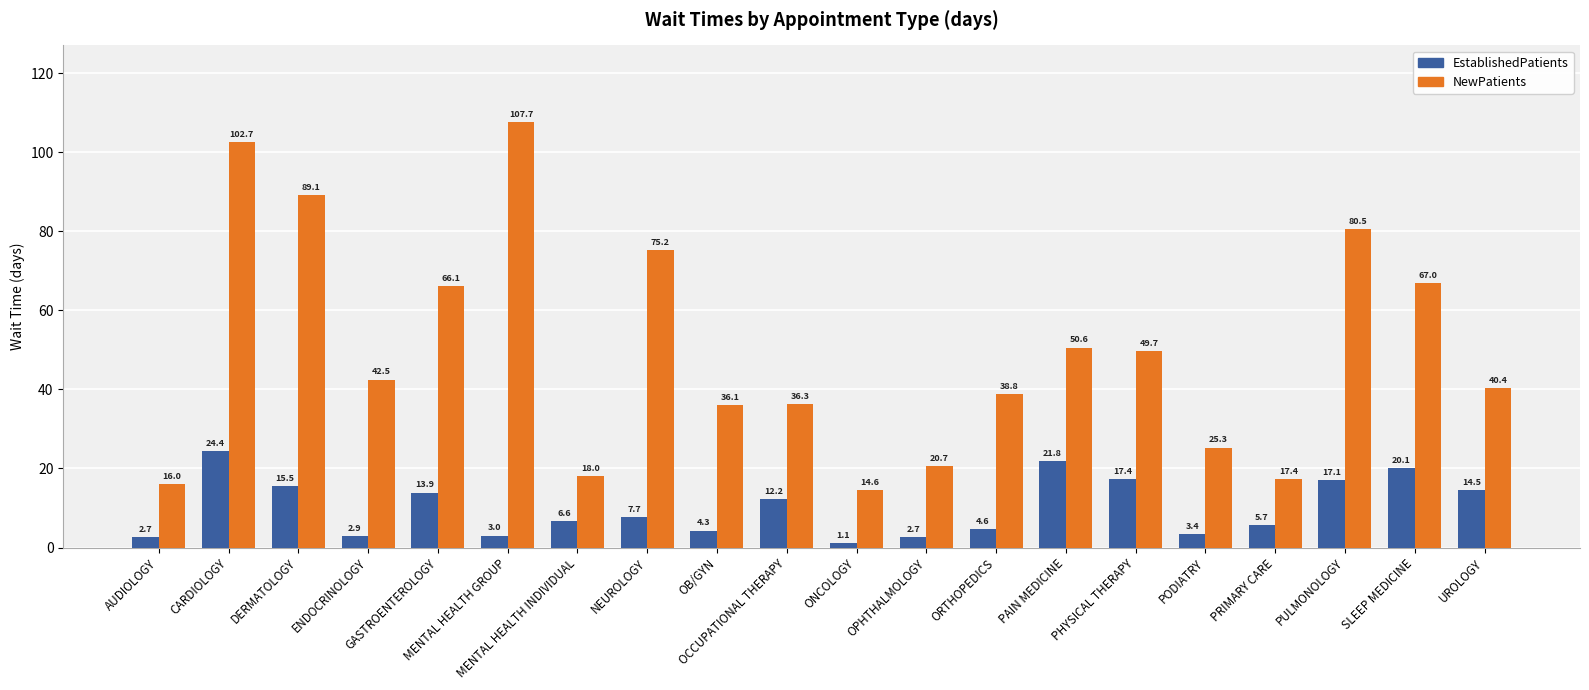

What is the value of the EstablishedPatients bar at the 8th from the left?

7.7